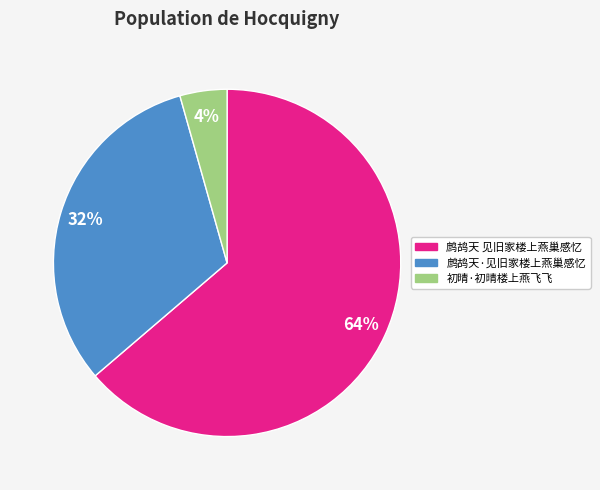

True or false: 鹧鸪天·见旧家楼上燕巢感忆 accounts for 19% of the total.

False